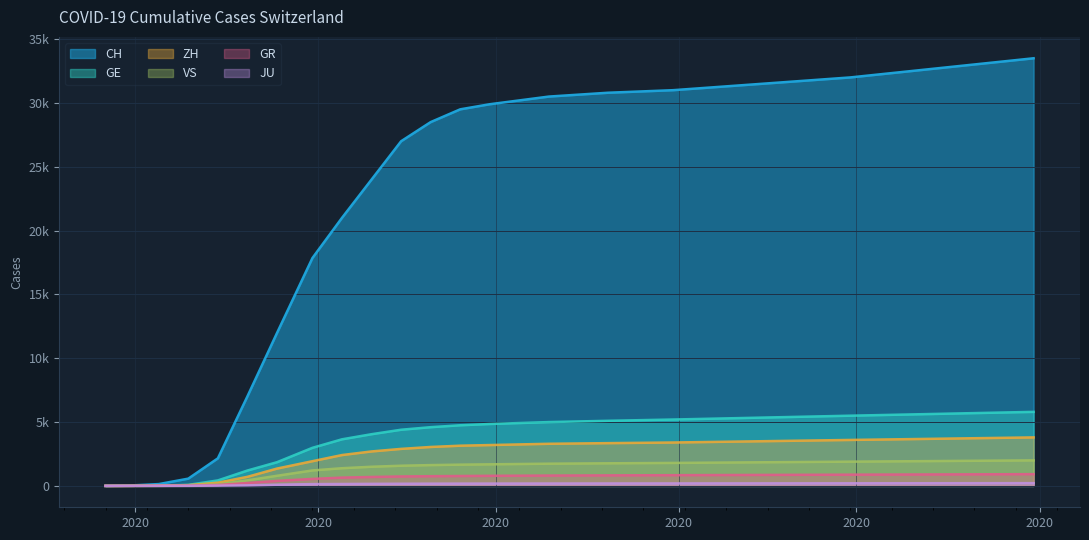

Which series has the largest range (max minus min)?

CH